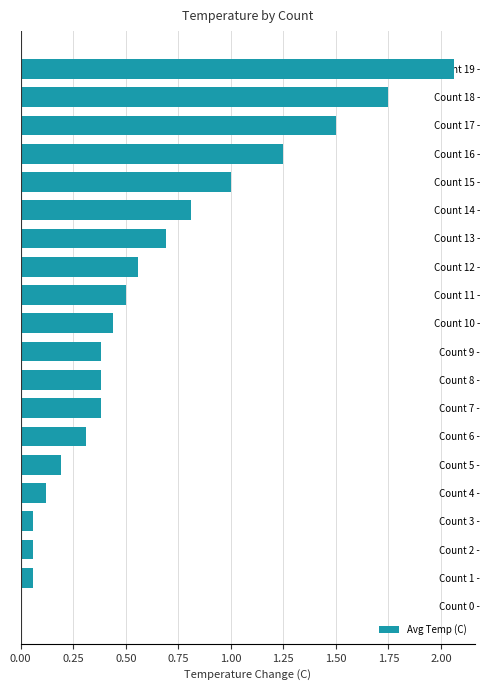

Approximately how many times larger is the value at Count 13 - compared to Count 15 -?

0.7